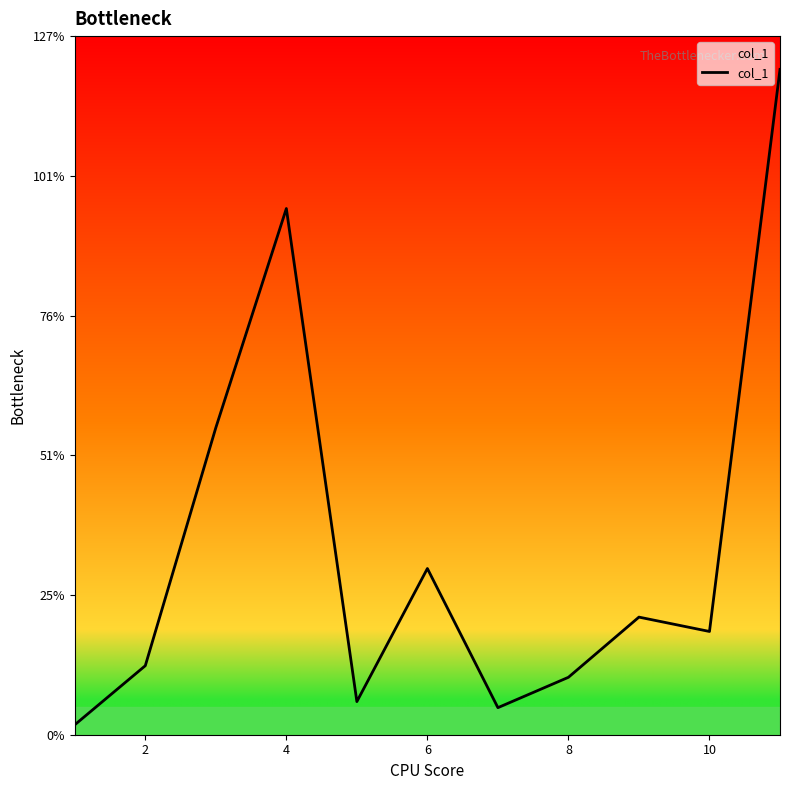

What is the maximum value shown in the chart?

120.5